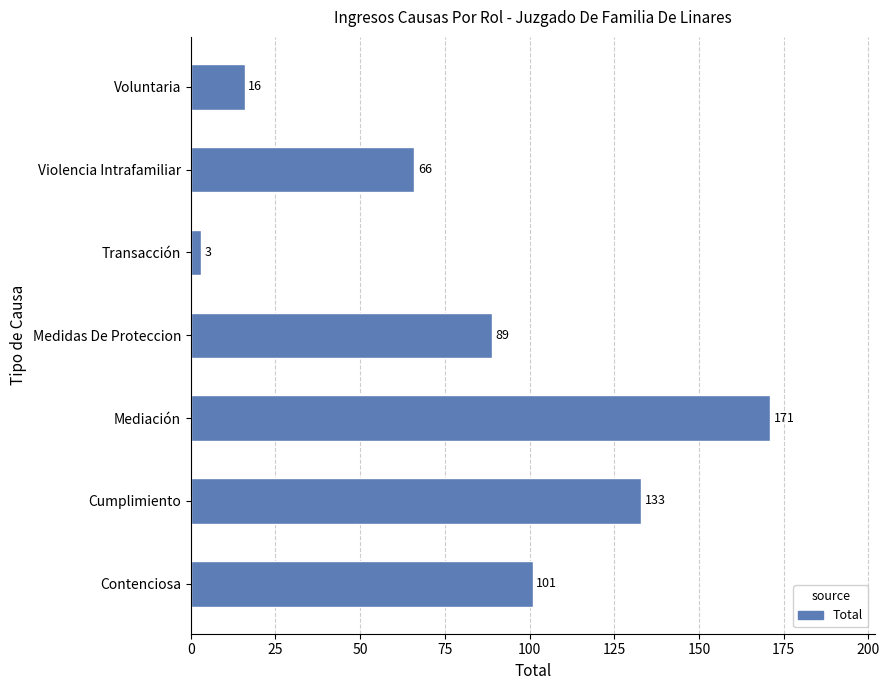

Where is the data nearest to the value 87?

Medidas De Proteccion